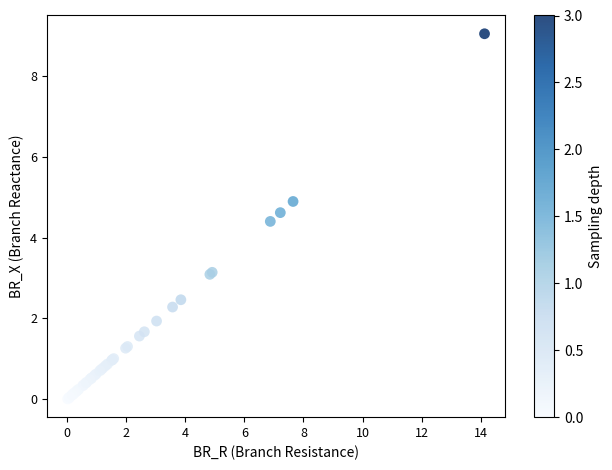

What Y value in the scatter plot is closest to 4?

4.4